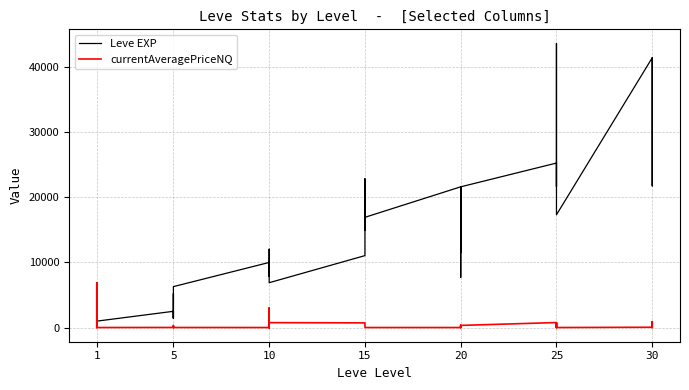

True or false: Leve EXP has more than 2 points higher than both neighbors.

True